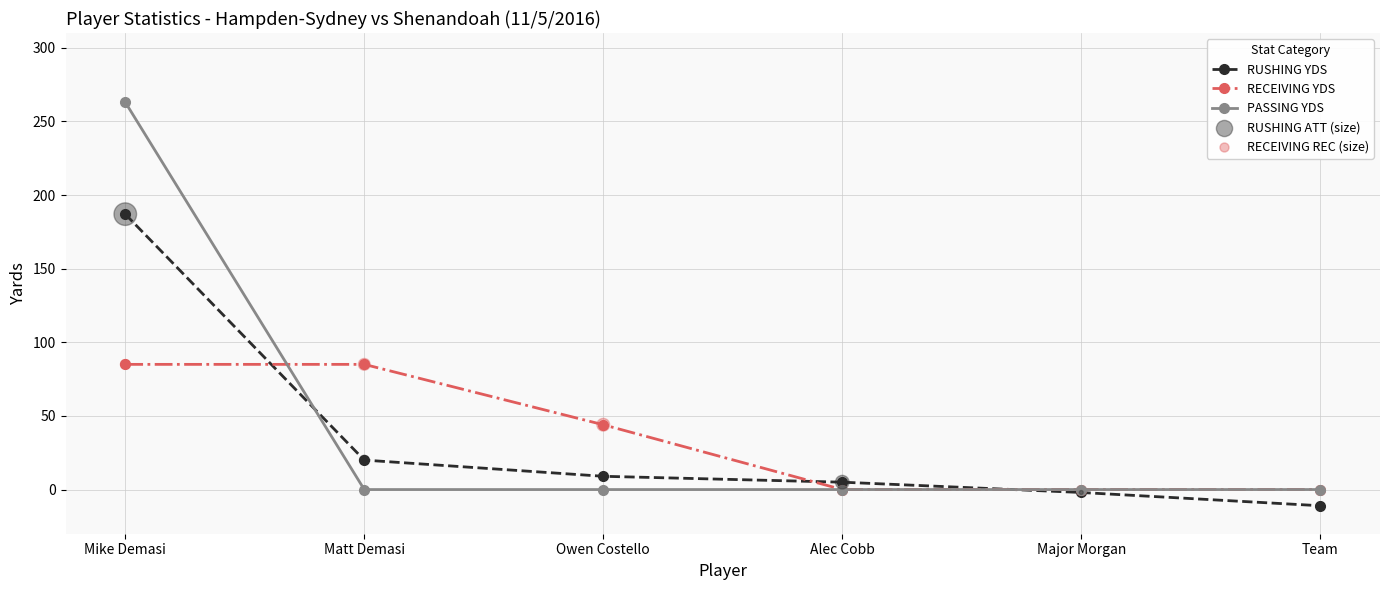

At which category is the sum across all series the highest?

Mike Demasi